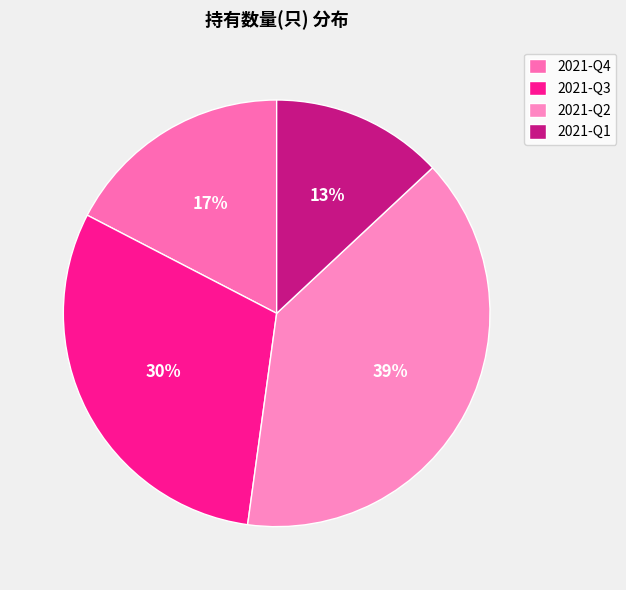

Is it true that 2021-Q4 is 24% of the pie?

False